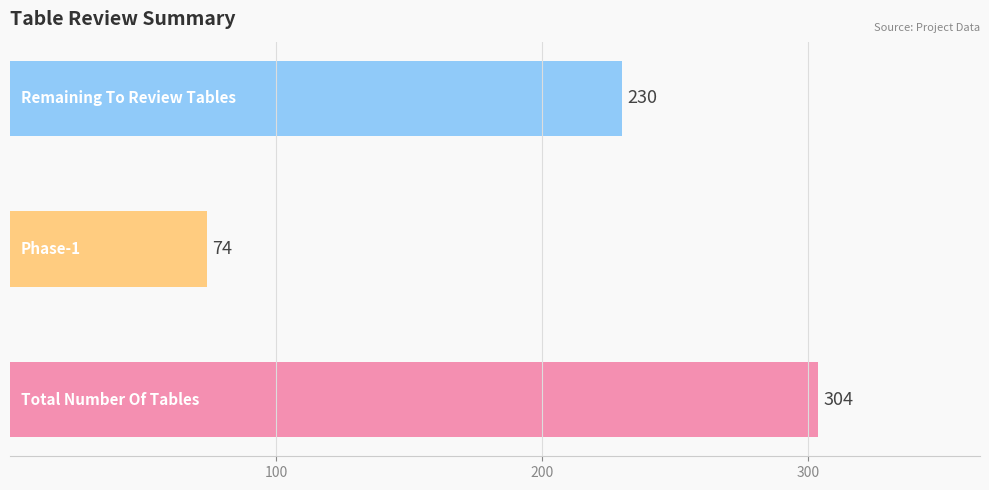

What is the average value?

203